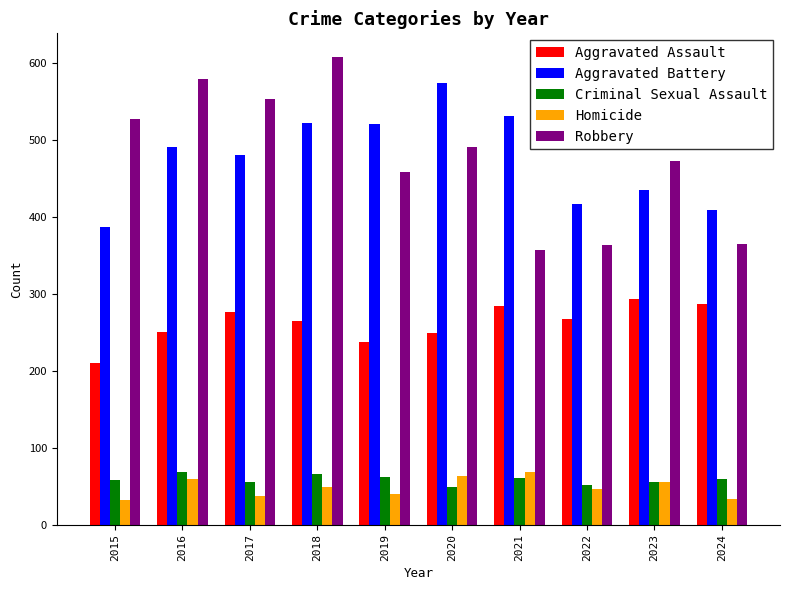

What is the difference between the second highest and minimum values in the Robbery series?

222